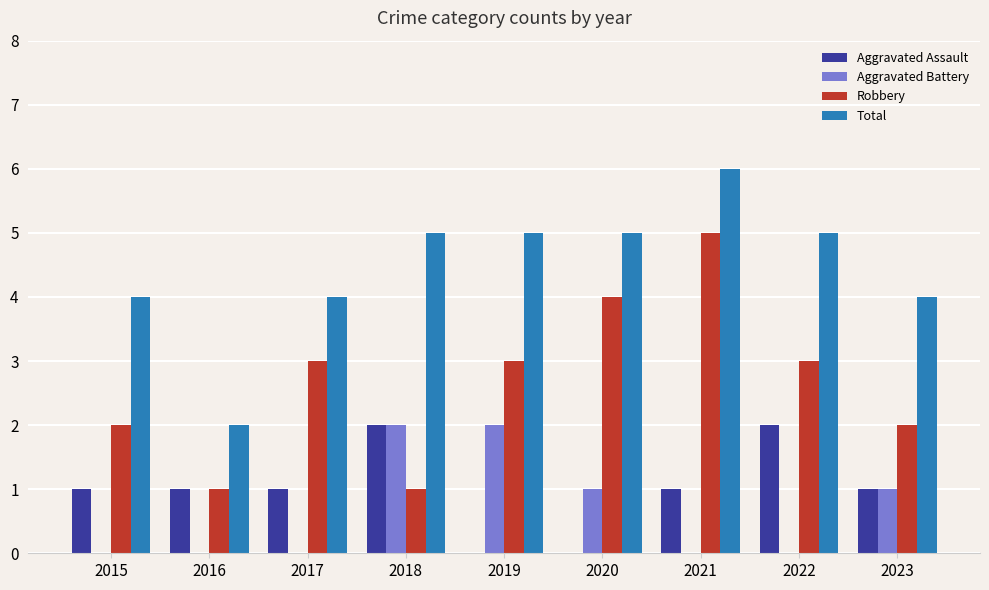

Is it true that Aggravated Battery equals 2 at 2019?

True